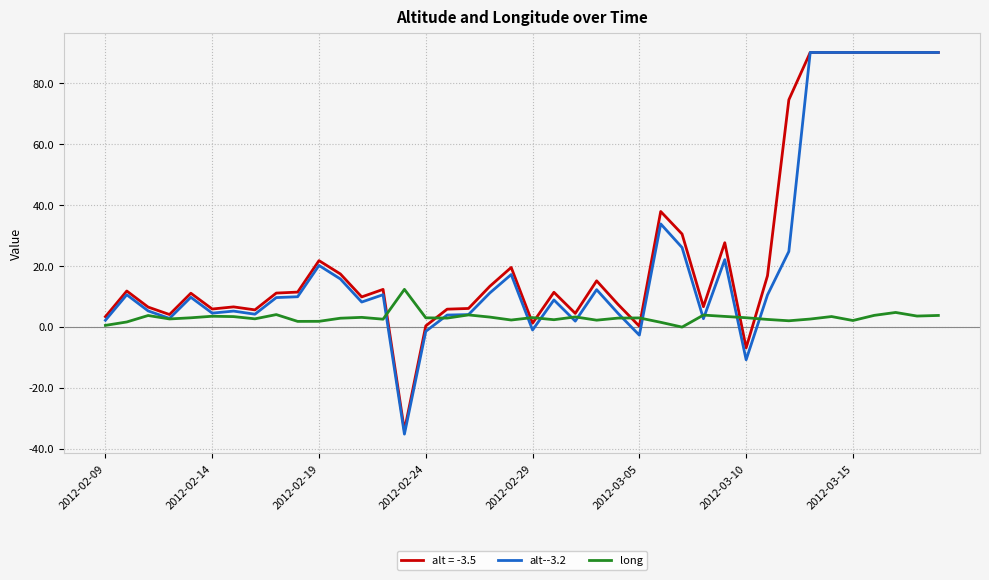

What are all the series names shown in the legend?

alt = -3.5, alt--3.2, long